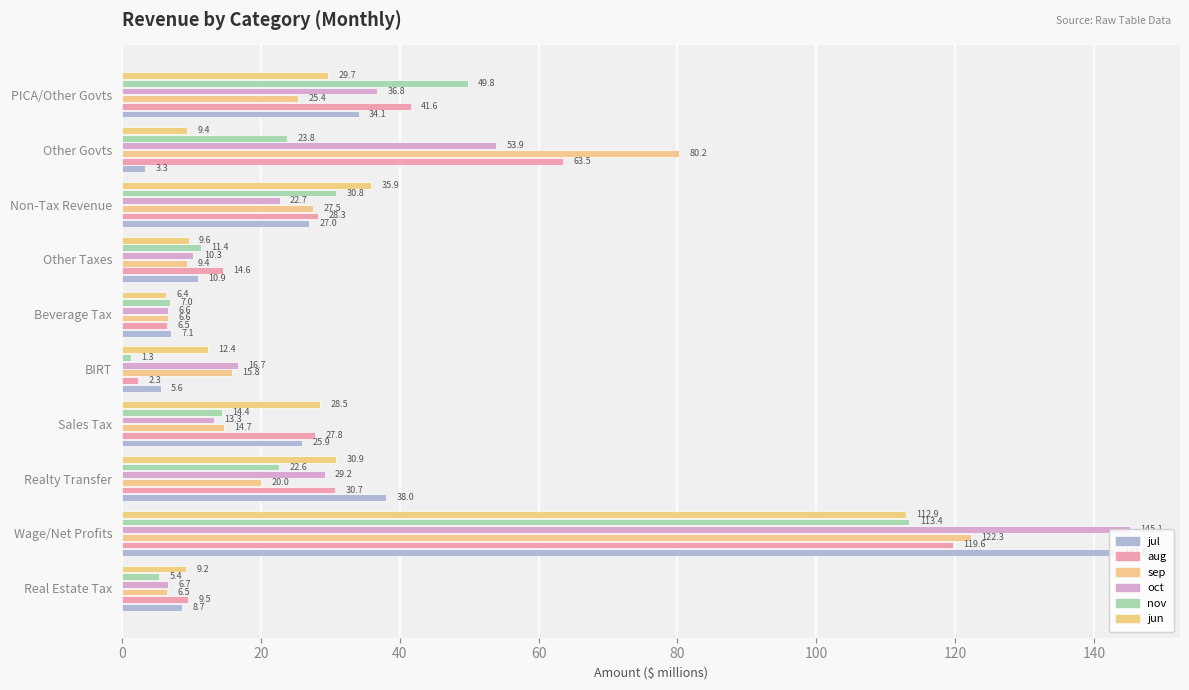

How many categories are shown in the chart?

10